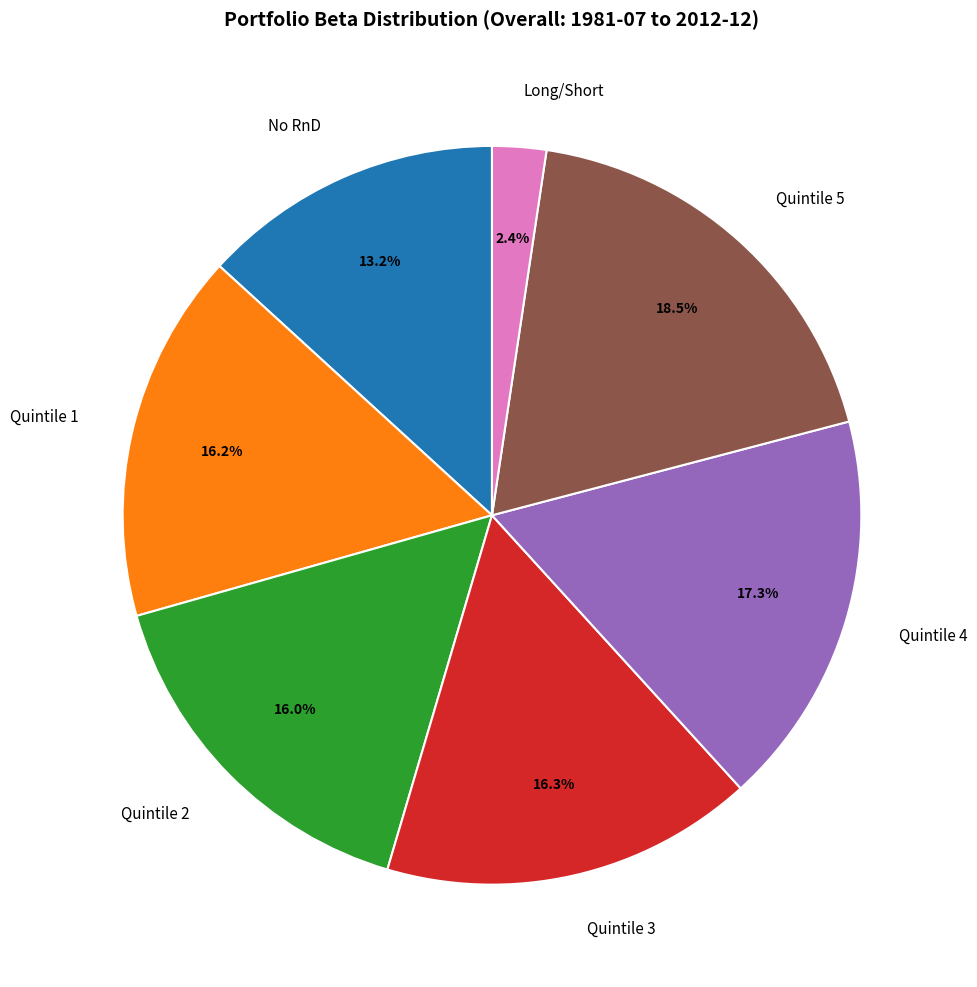

To the nearest percent, what is the combined percentage of No RnD and Quintile 1?

29%